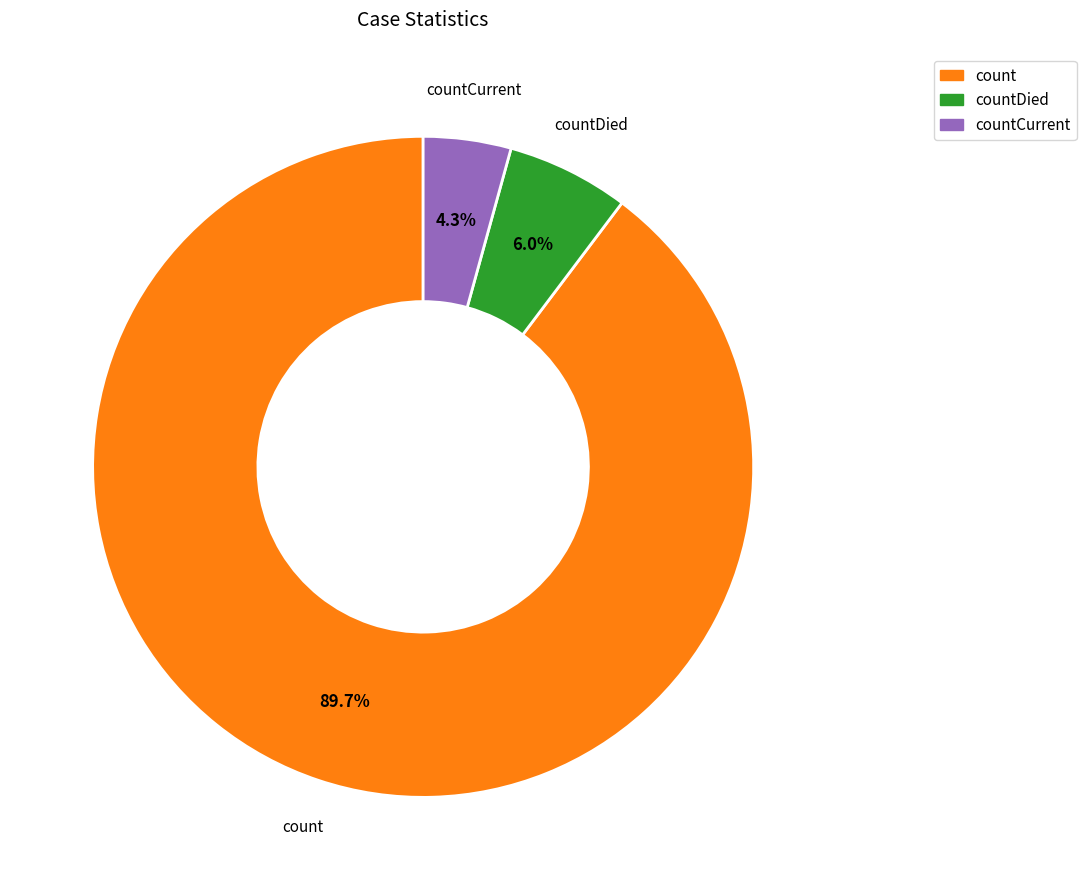

How many slices are in this pie chart?

3